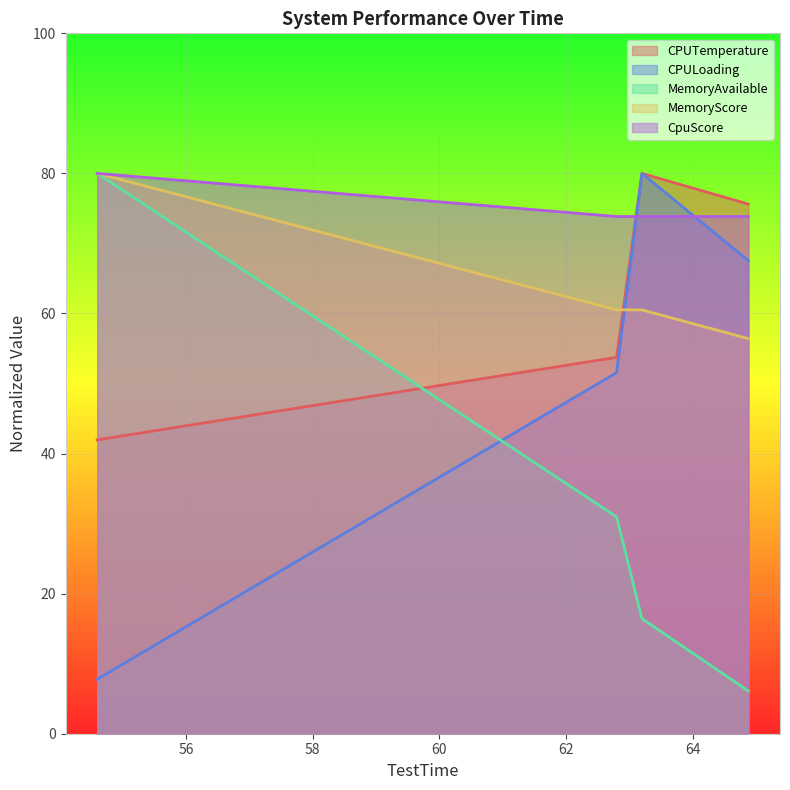

What position from the right is 63.2?

2